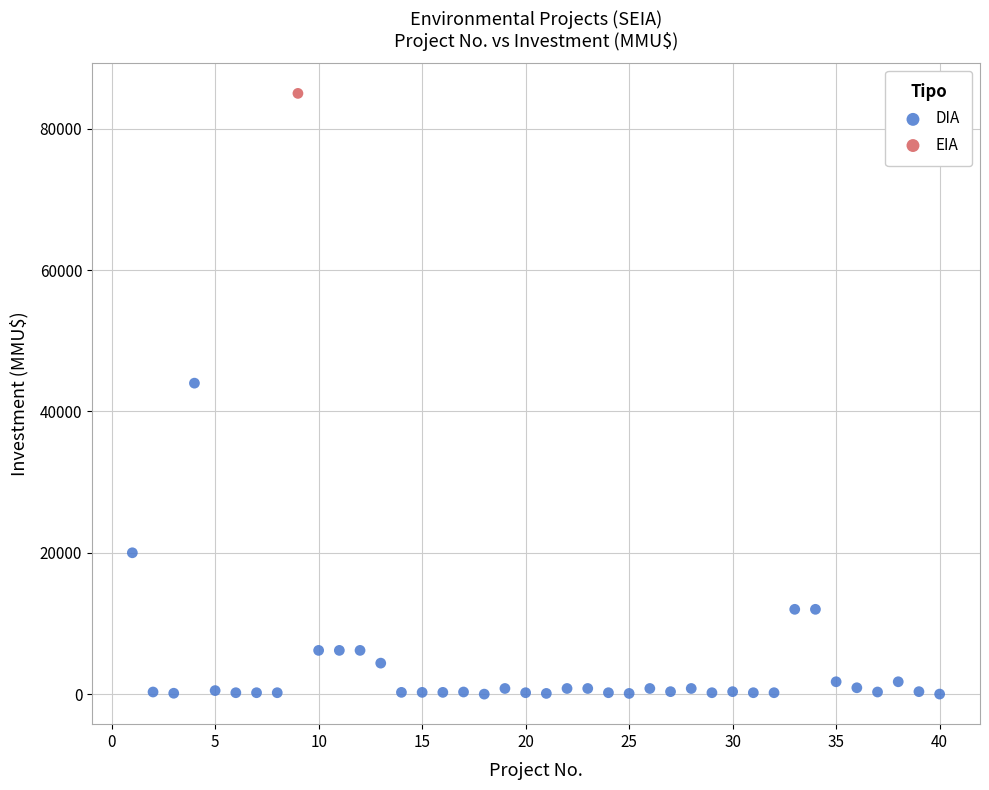

What are all the series names shown in the legend?

DIA, EIA